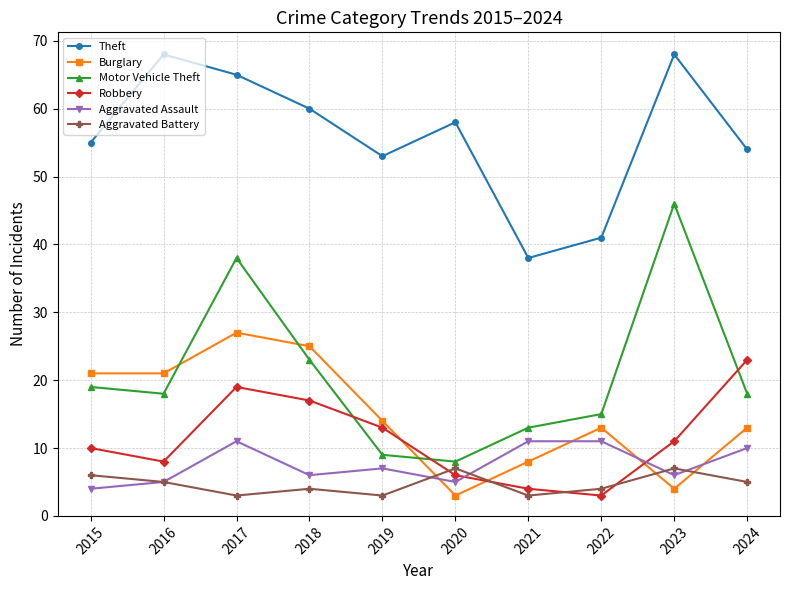

Is it true that Burglary equals 14 at 2019?

True